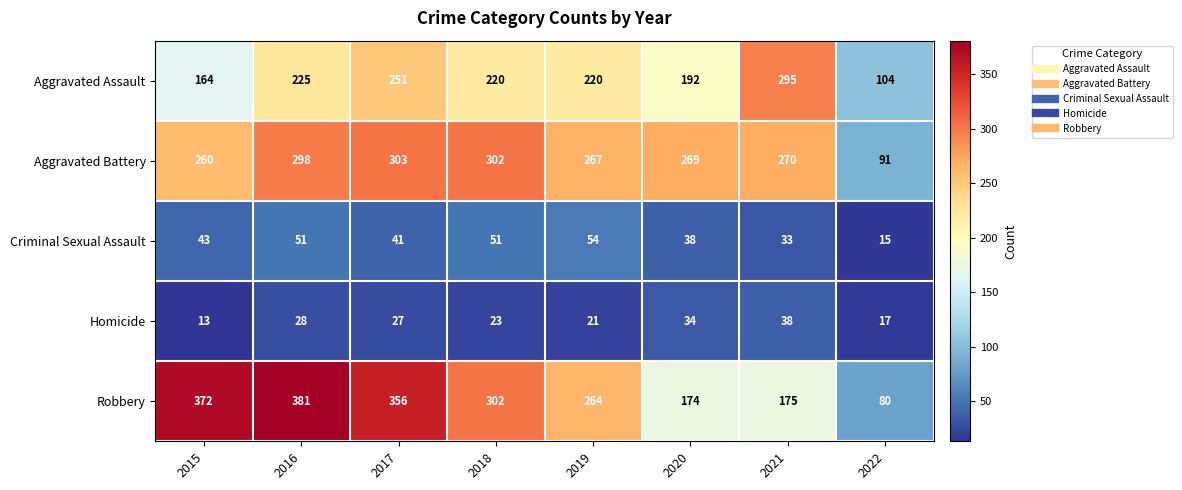

What is the highest value of the Aggravated Battery series?

303